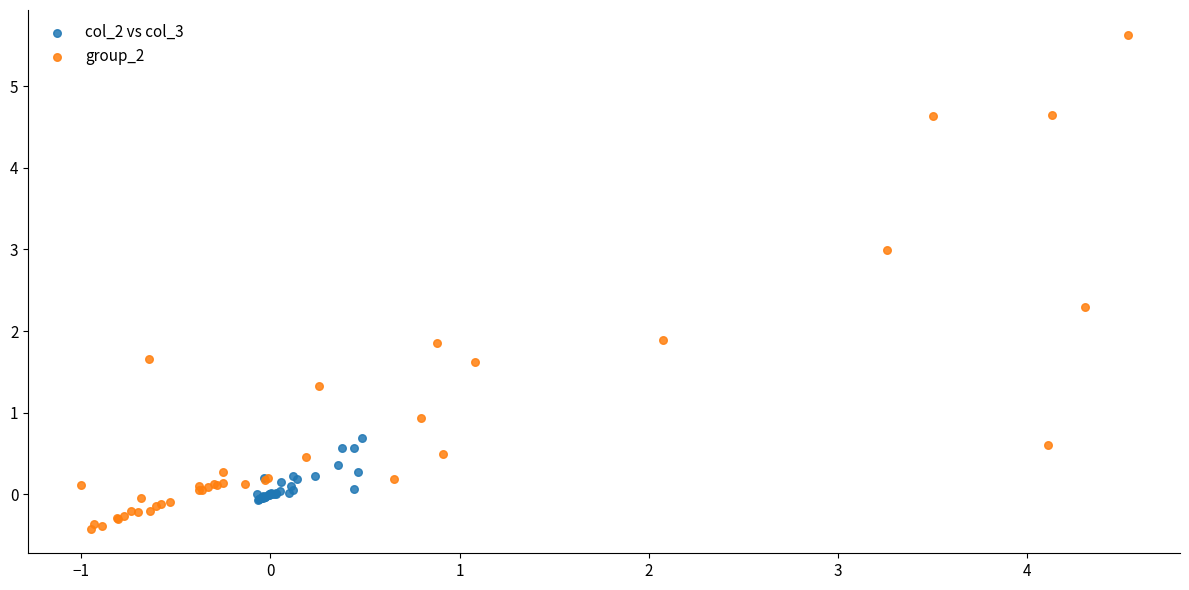

Which series contains the highest Y value?

group_2